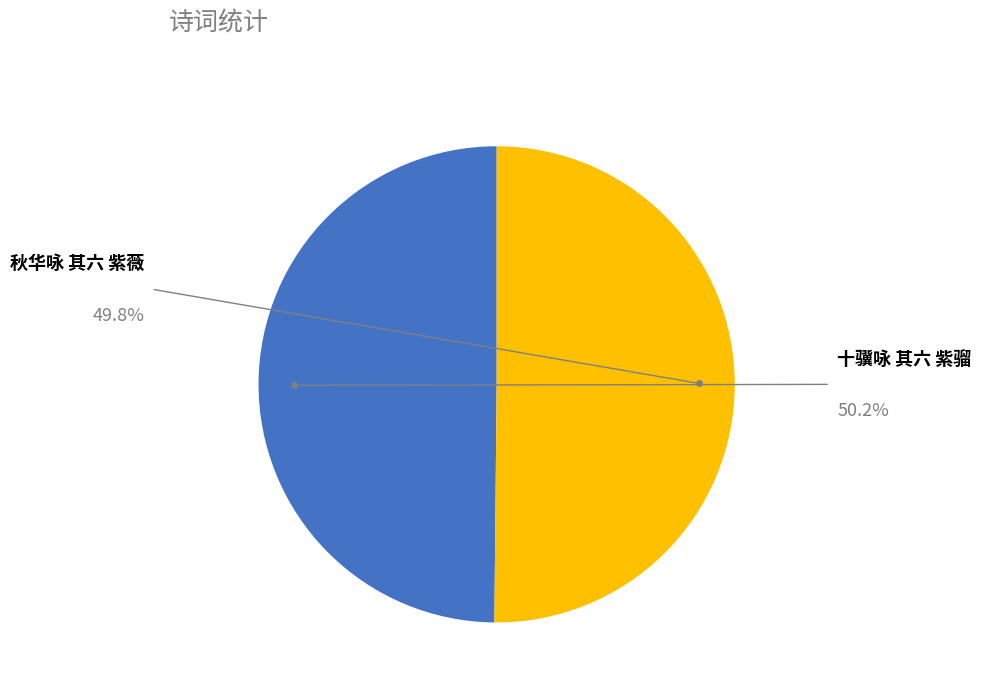

How many slices are in this pie chart?

2